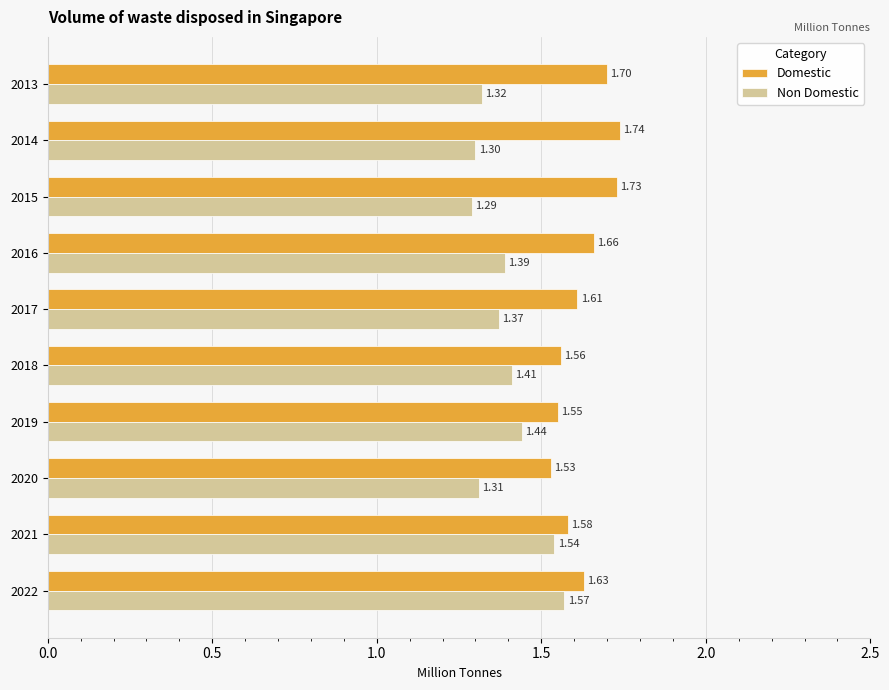

List the series in order of their peak value, highest first.

Domestic, Non Domestic